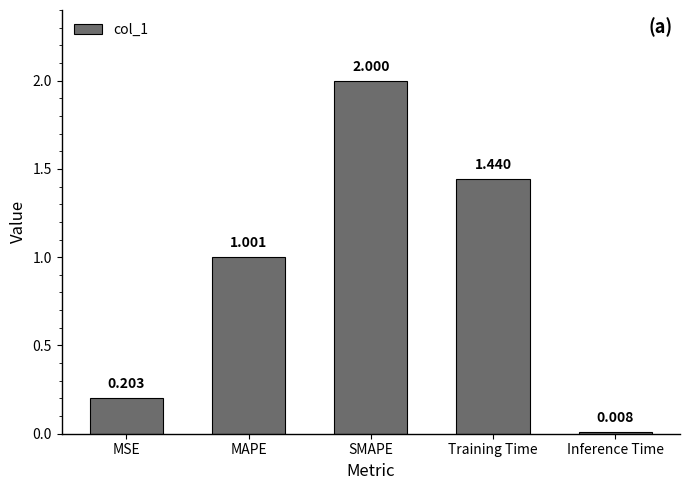

Which category has the lowest value across all series?

Inference Time